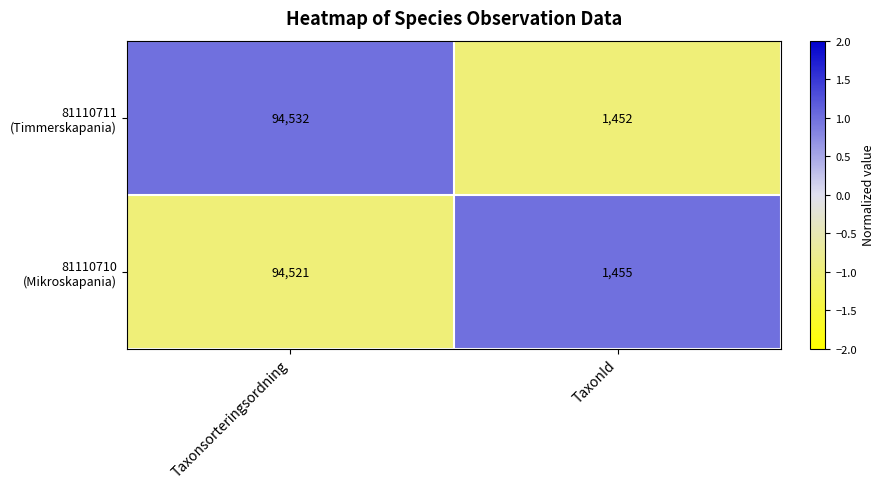

At which category is the sum across all series the highest?

Taxonsorteringsordning